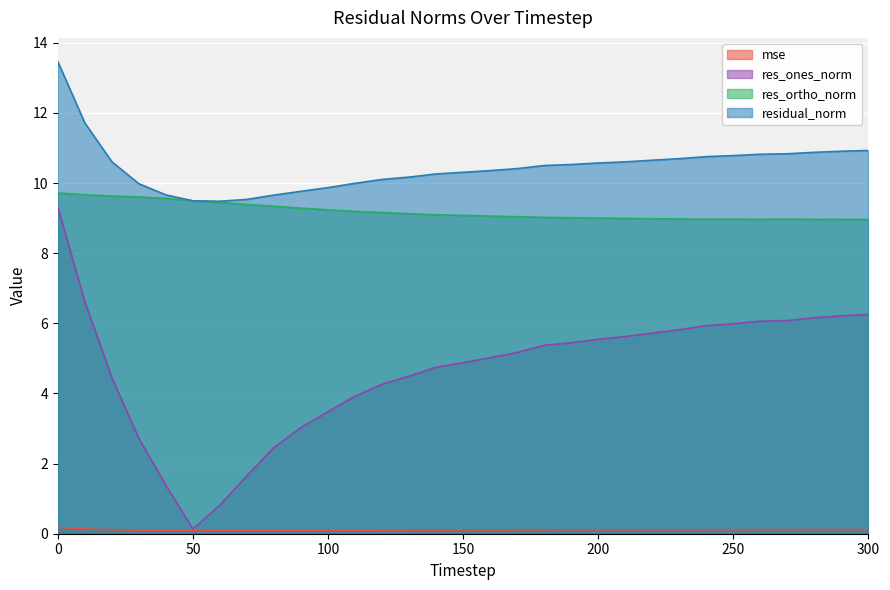

What are all the series names shown in the legend?

mse, res_ones_norm, res_ortho_norm, residual_norm